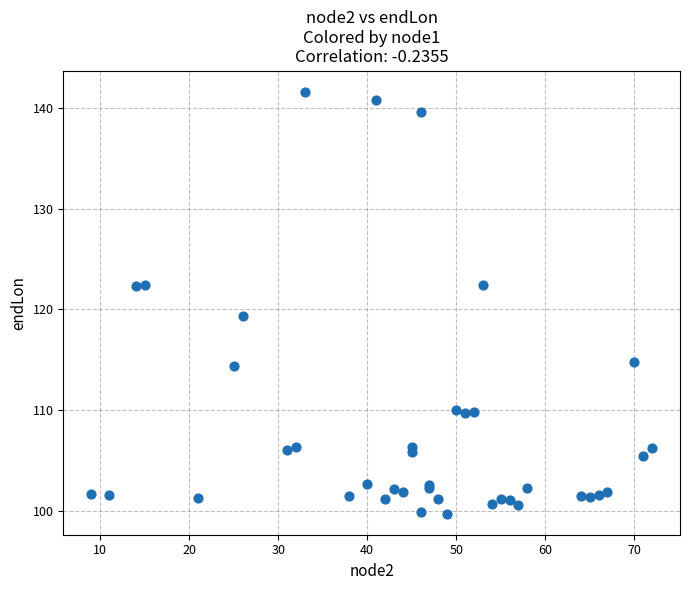

What Y value in the scatter plot is closest to 120?

119.4